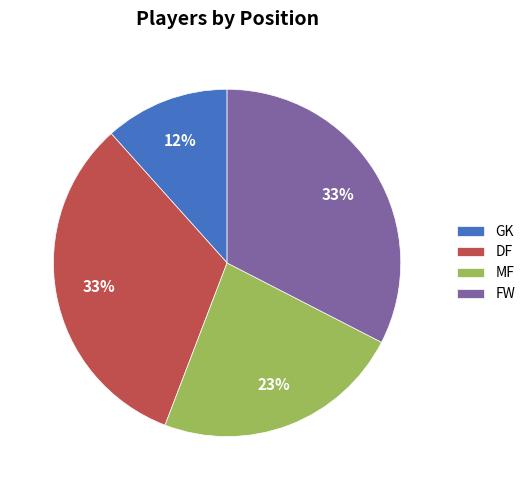

What is the smallest slice in the pie chart?

GK